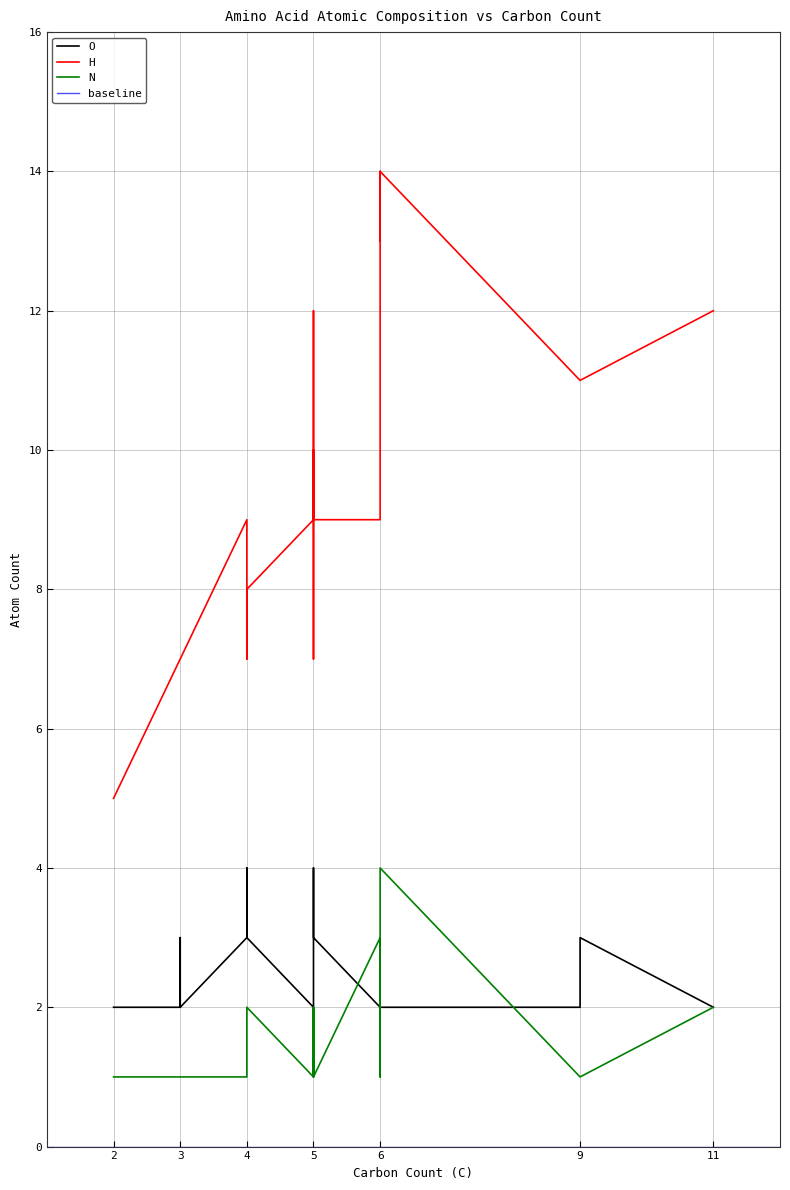

Which series has the largest total across all categories?

H